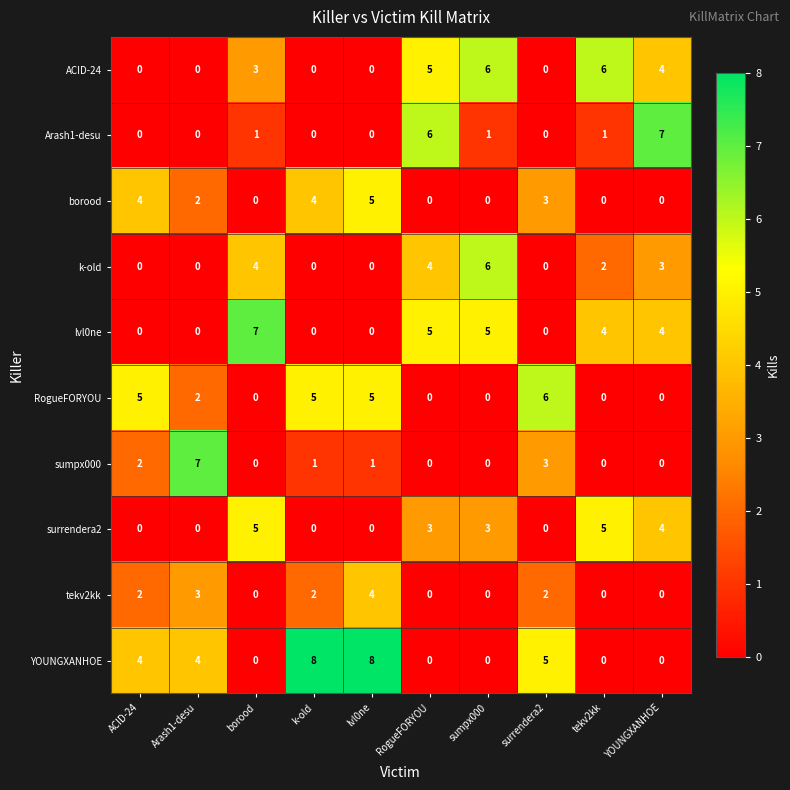

The k-old series shows -3 at ACID-24. True or false?

False